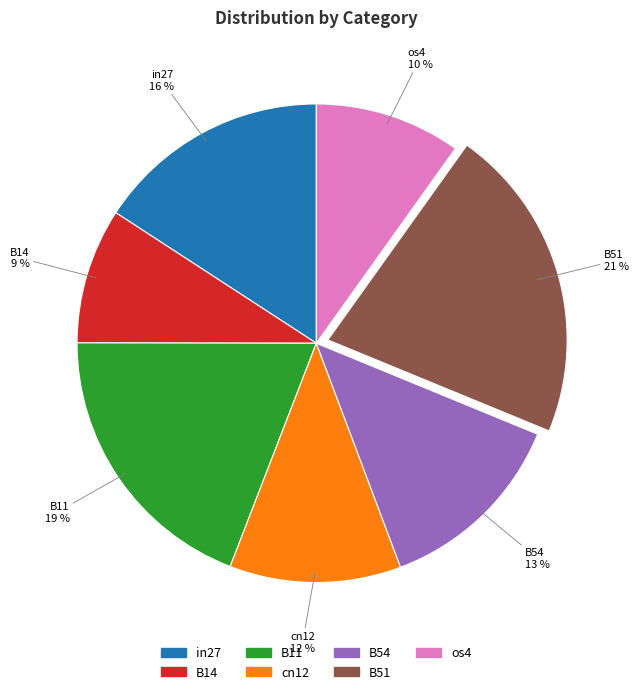

Does B51 account for over 50% of the chart?

No